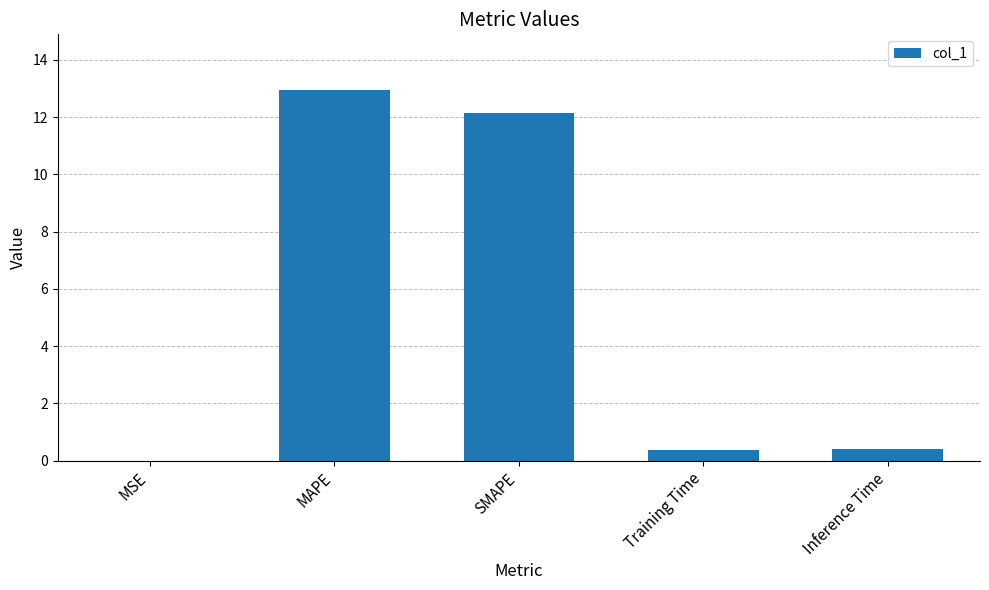

Are the bars horizontal?

No